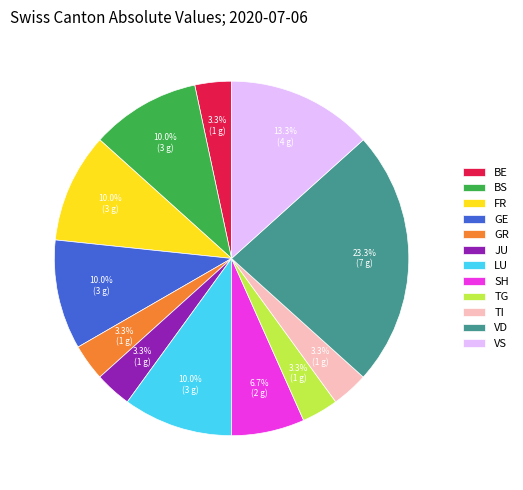

Which category has the biggest portion of the pie?

VD